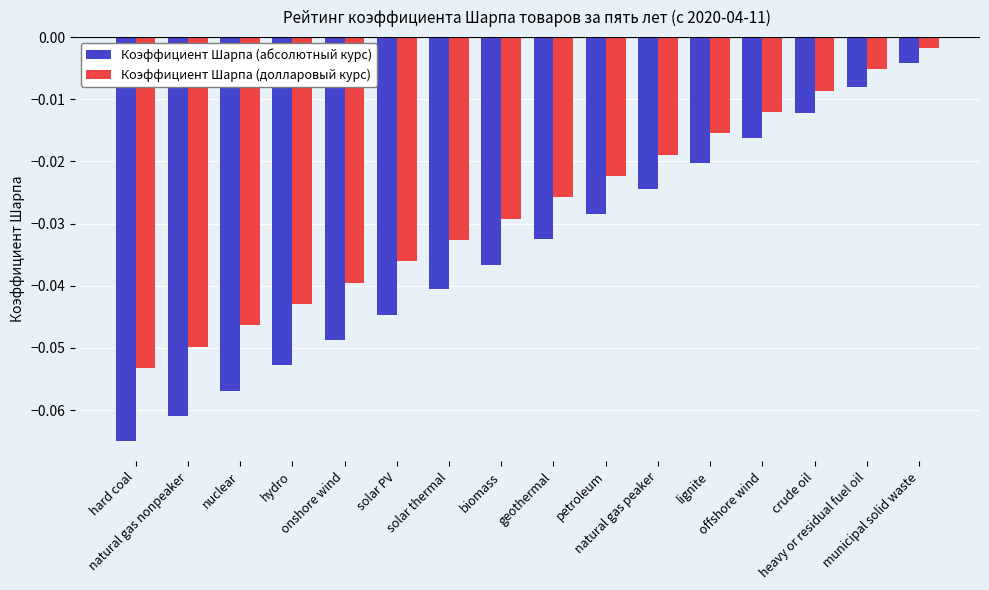

What is the label of the 14th bar from the right?

nuclear